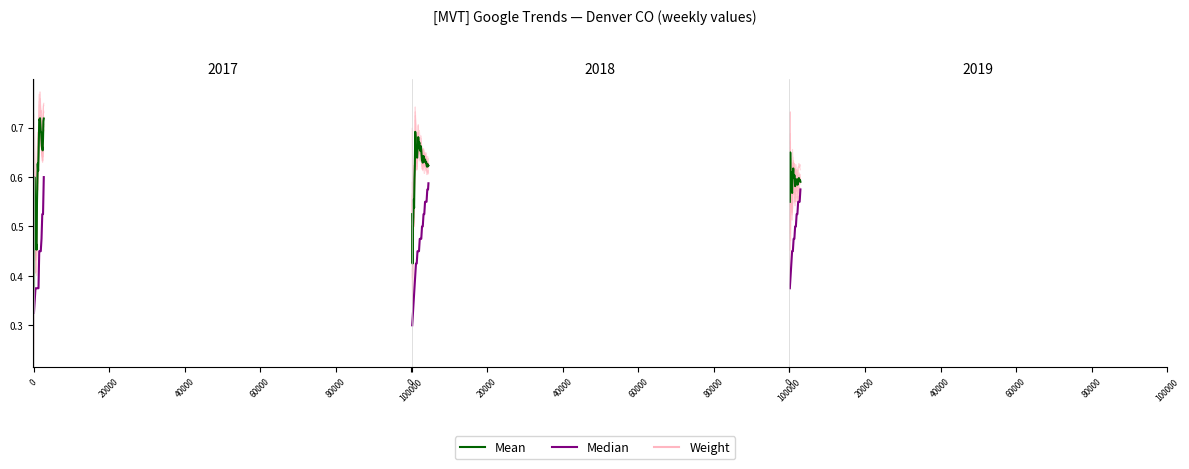

How many categories are shown in the chart?

29